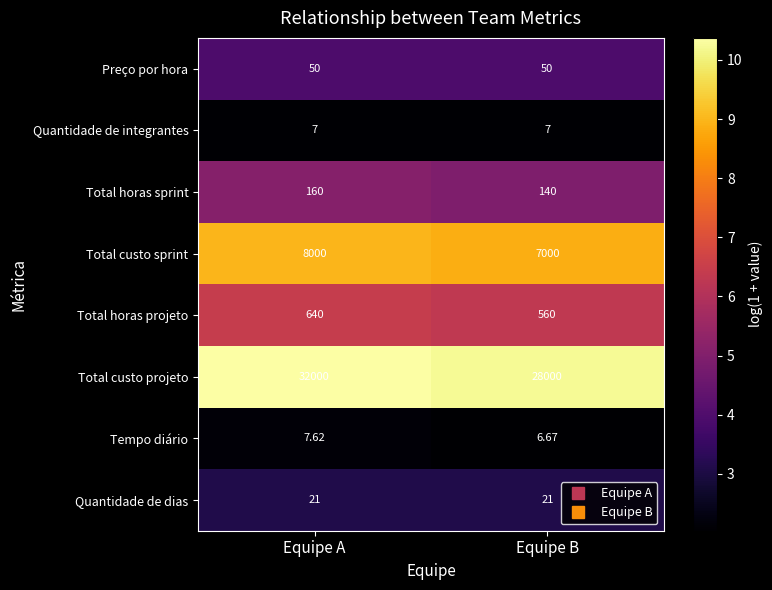

Is the value of Total horas projeto at Equipe A greater than the value of Quantidade de dias at Equipe B?

Yes